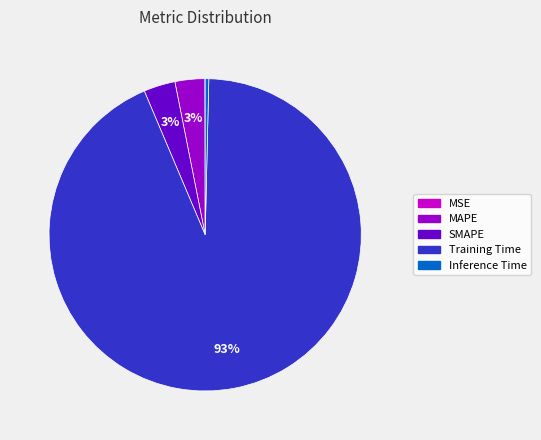

Which has a higher value, Inference Time or MAPE?

MAPE